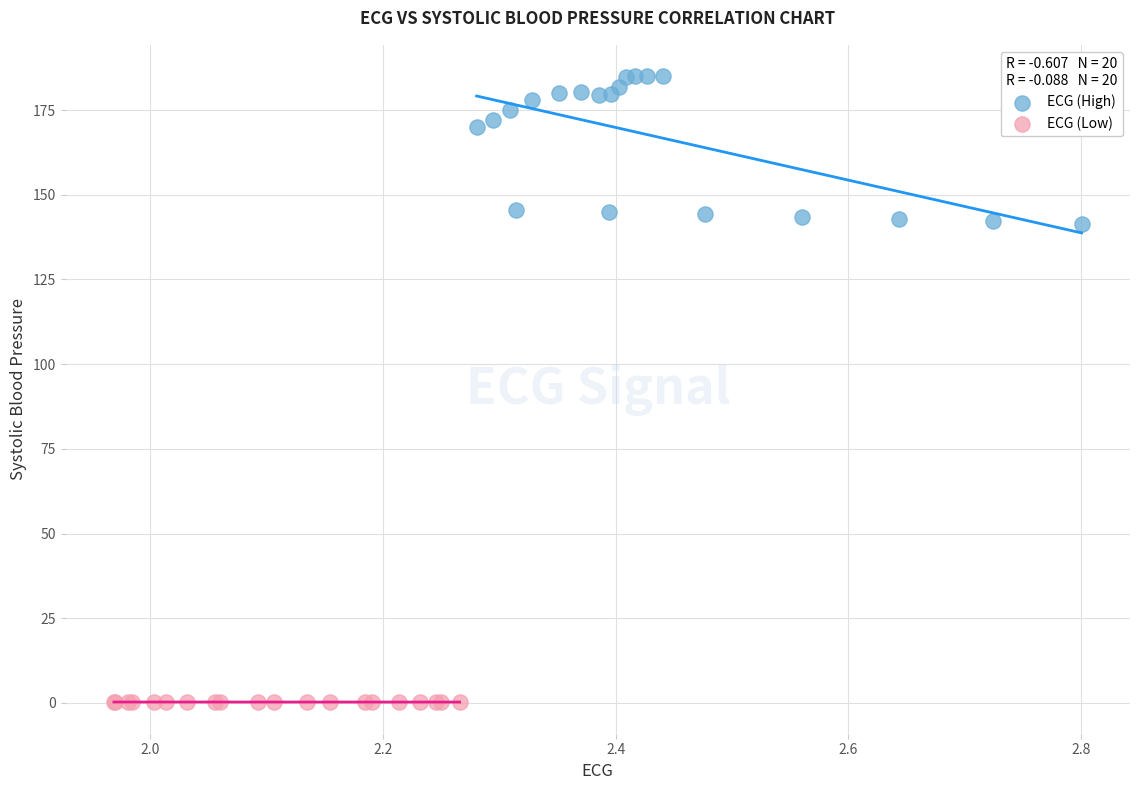

What are all the series names shown in the legend?

ECG (High), ECG (Low)